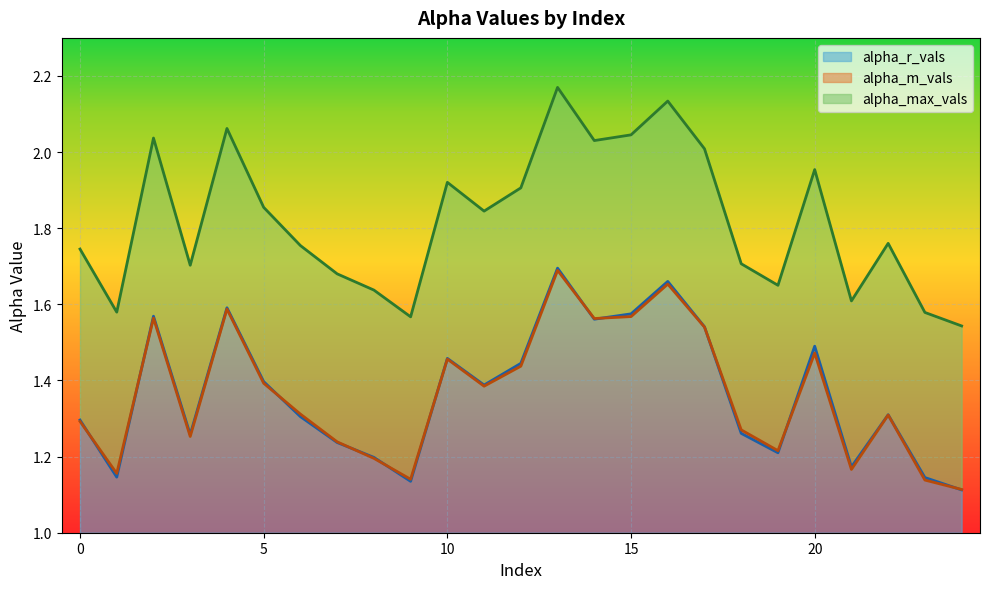

How many lines are shown in the chart?

3